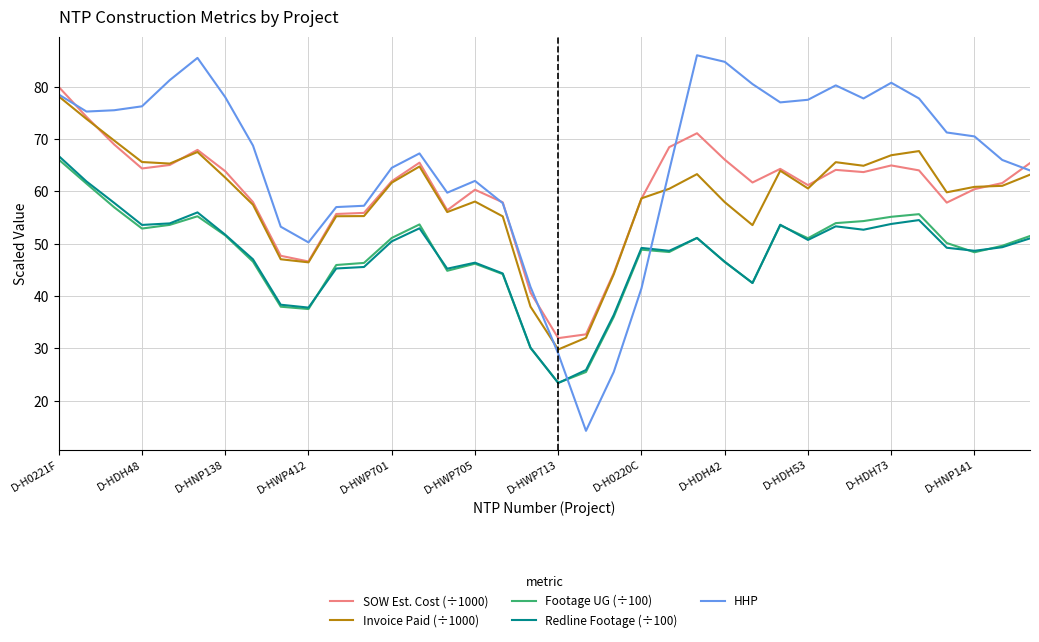

What is the maximum value for Footage UG (÷100)?

66.1